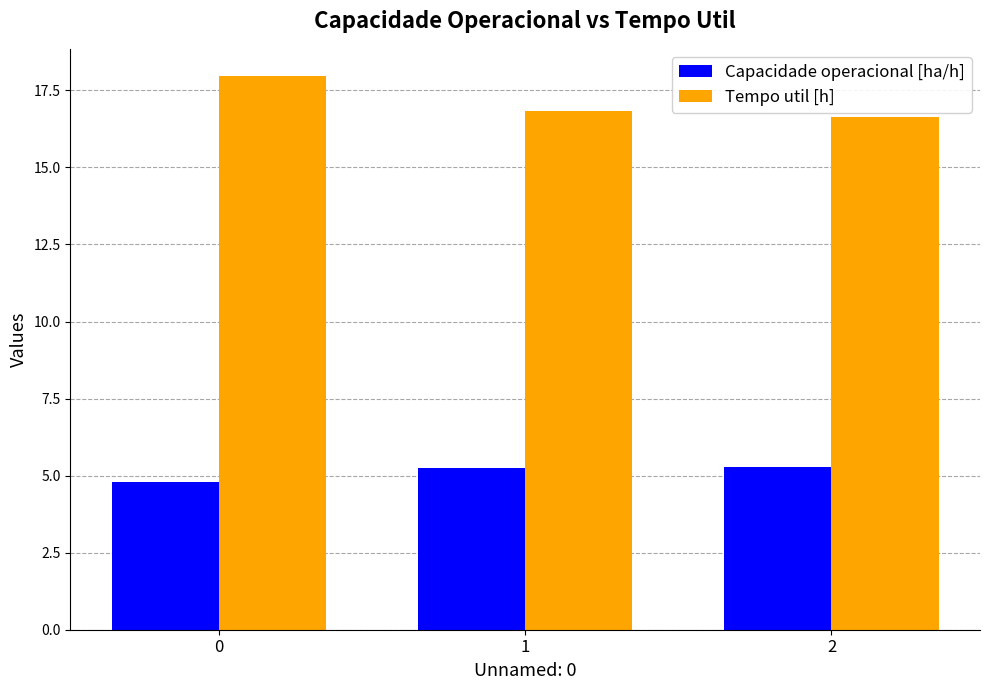

What is the smallest value displayed?

4.8